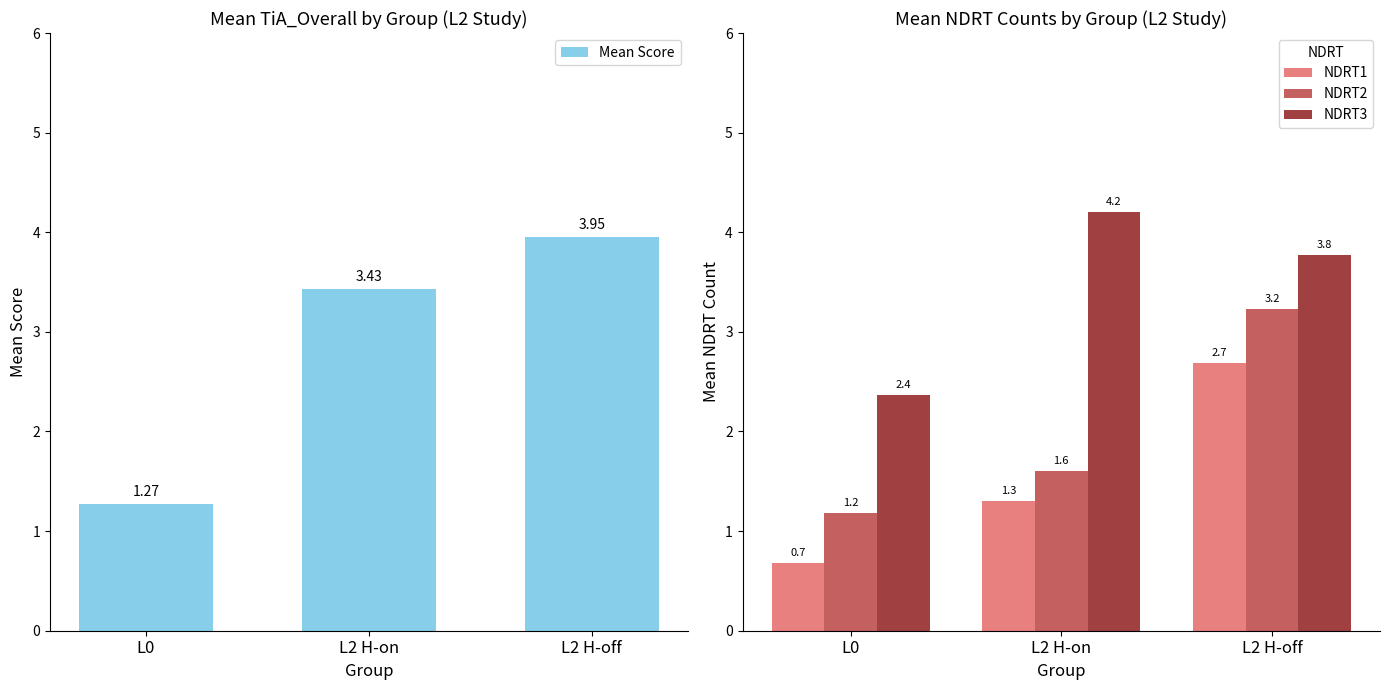

How many groups of bars are there?

3